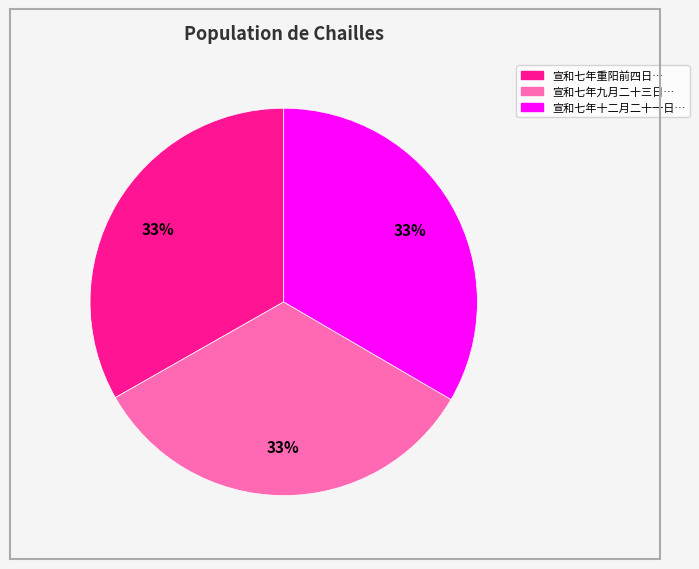

How many segments does this pie chart have?

3